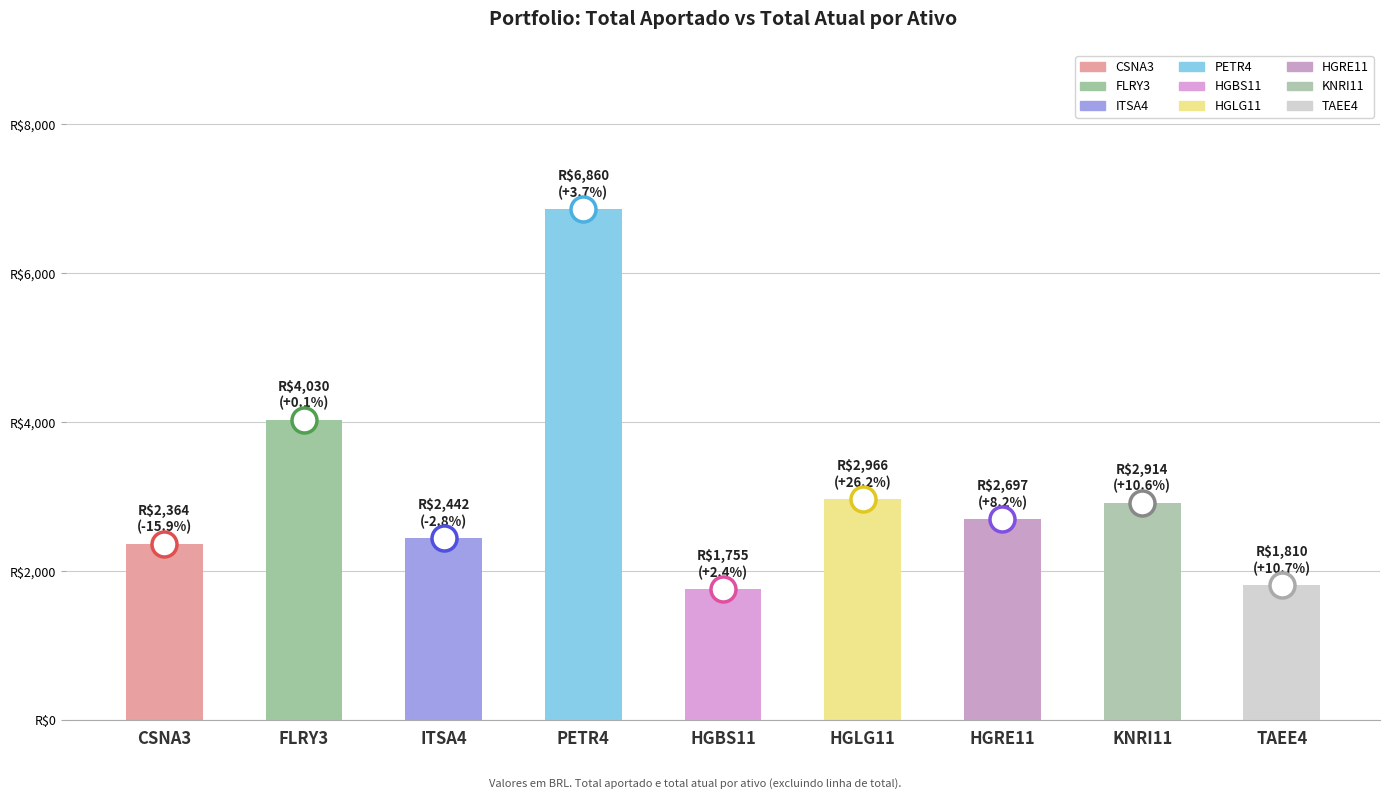

True or false: Total aportado has a value of 542.8 at HGRE11.

False